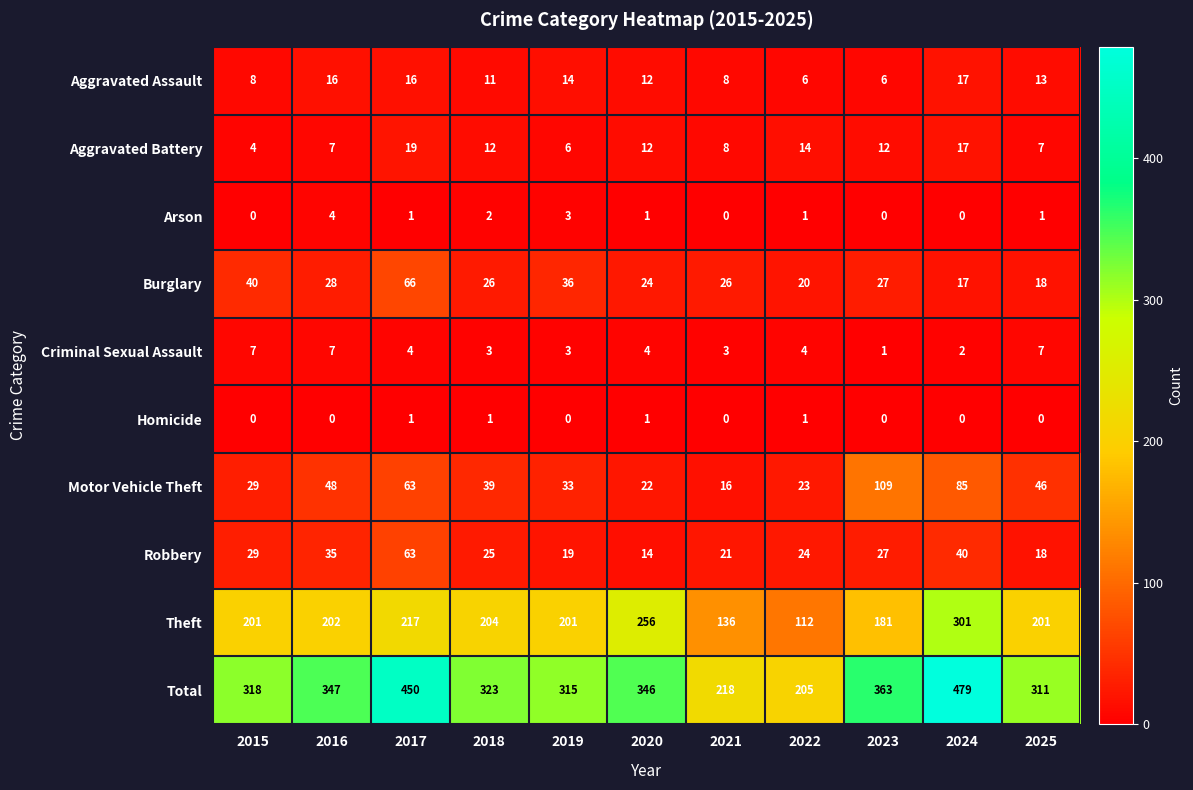

Is it true that Criminal Sexual Assault equals 5 at 2025?

False